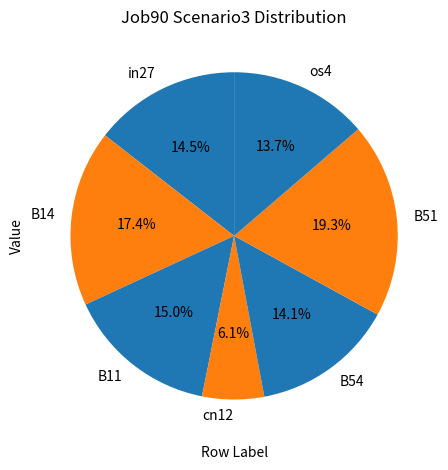

Count the number of slices in the pie.

7